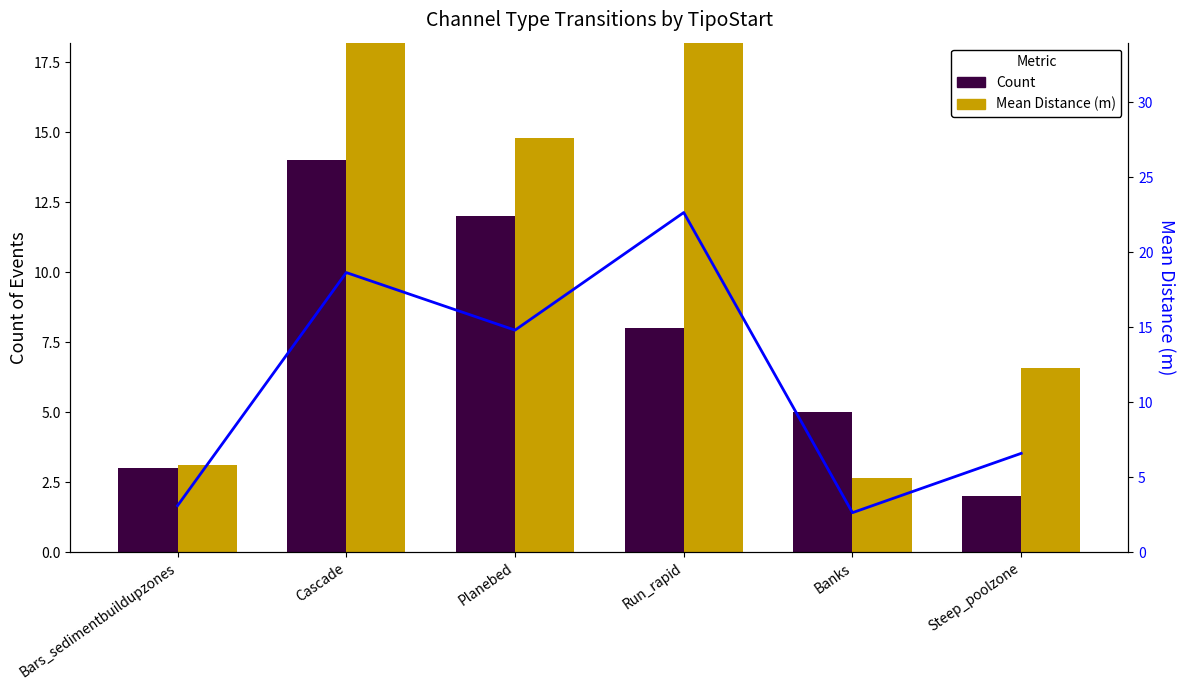

What is the value of the Mean Distance (m) bar at the 5th from the left?

2.6